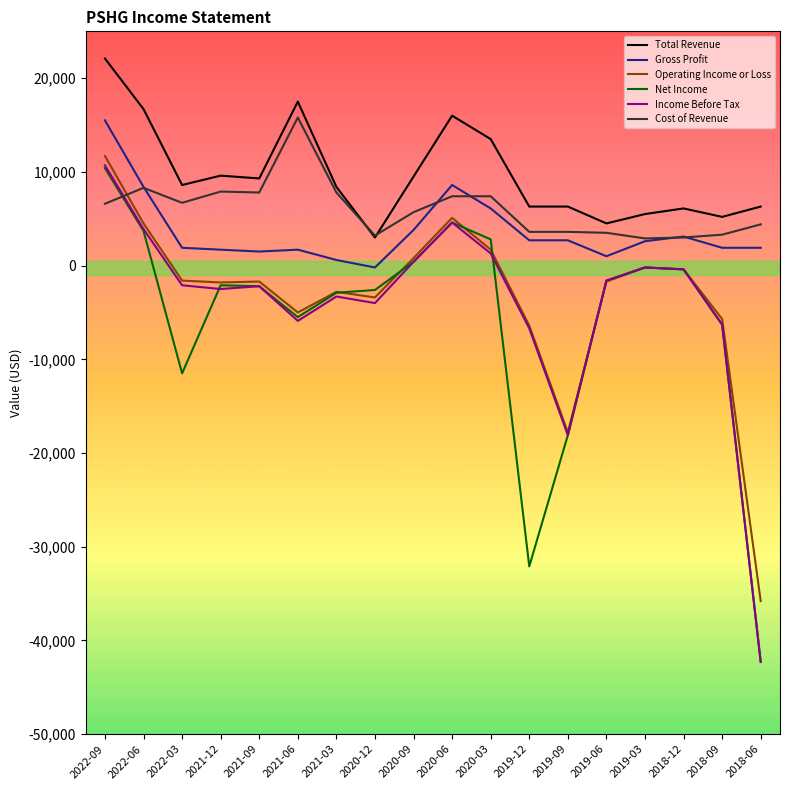

At which label does Gross Profit reach its peak?

2022-09